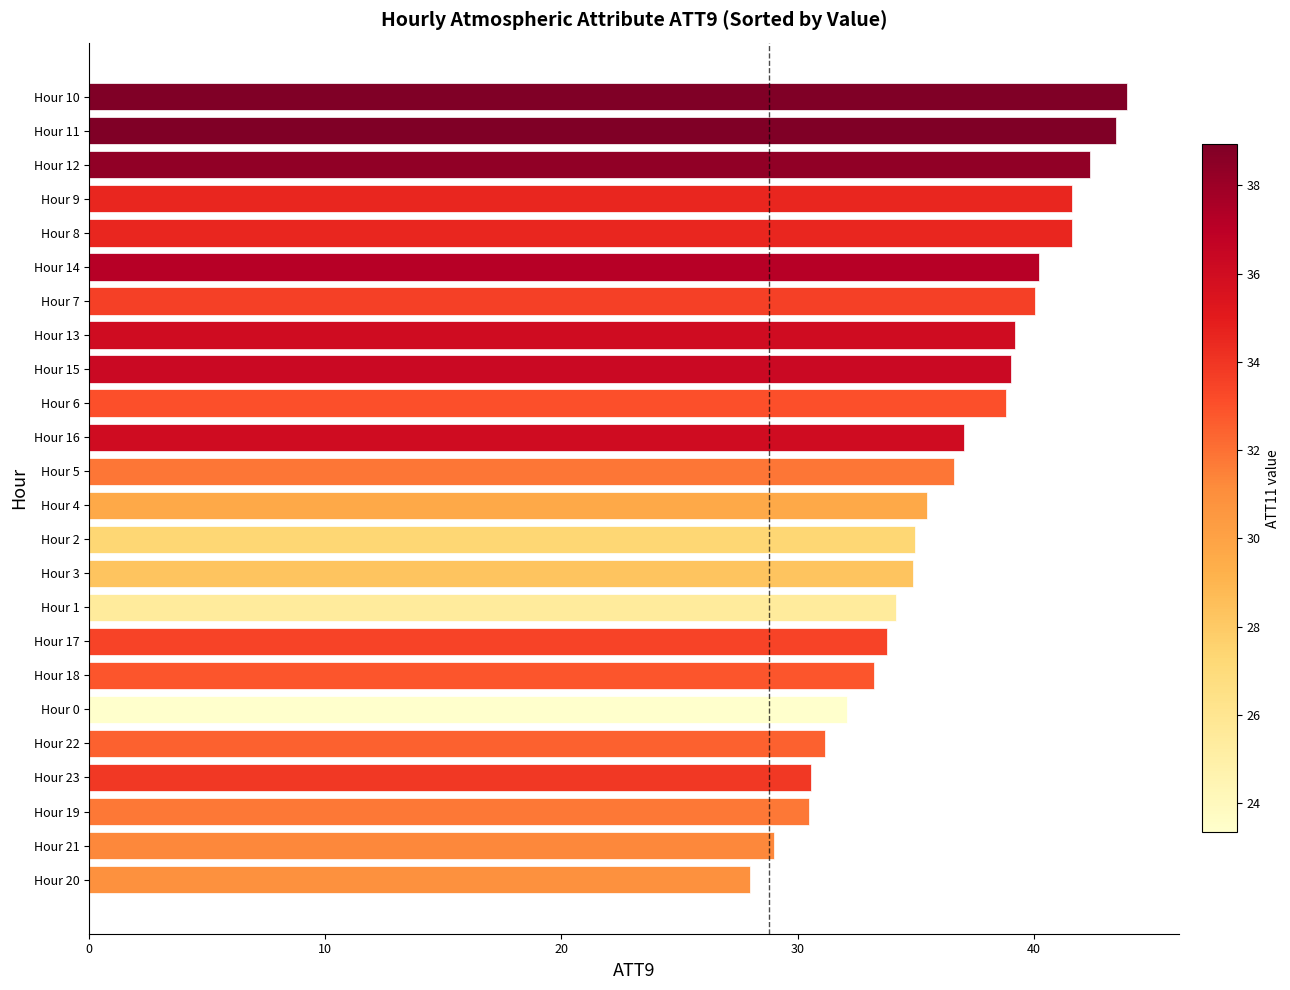

Are the bars horizontal?

Yes